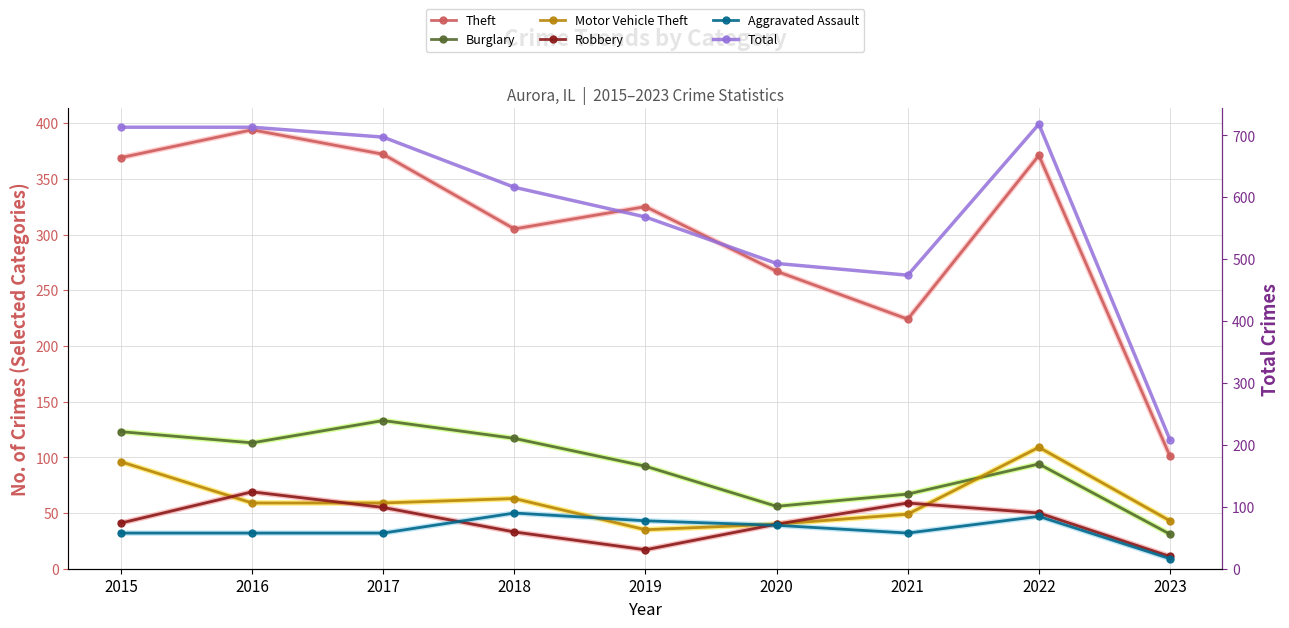

What is the value of the Theft point at the 5th from the left?

325